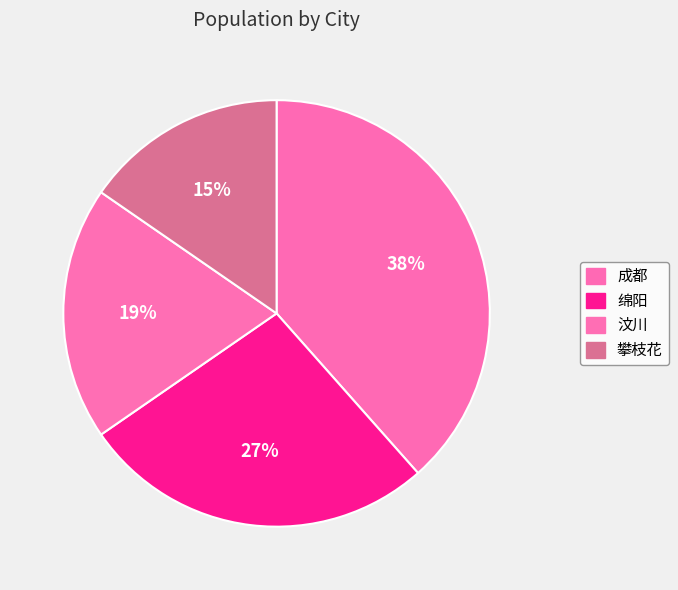

Count the number of slices in the pie.

4